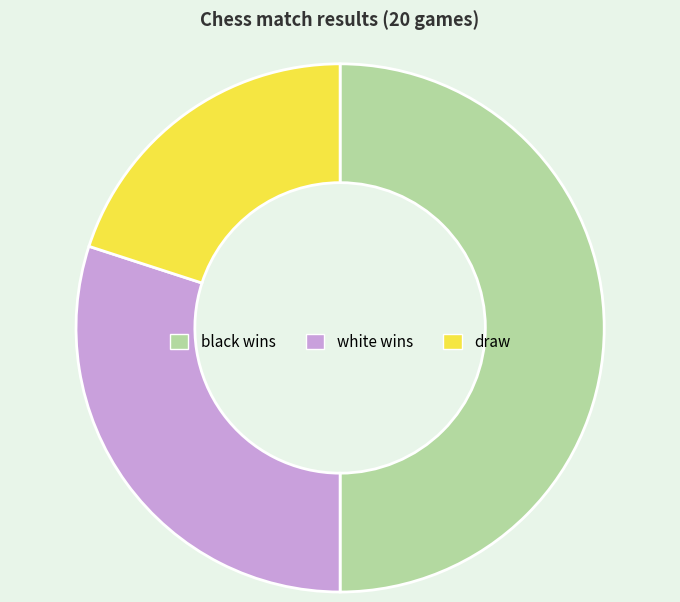

Rank the categories by value from lowest to highest.

draw, white wins, black wins